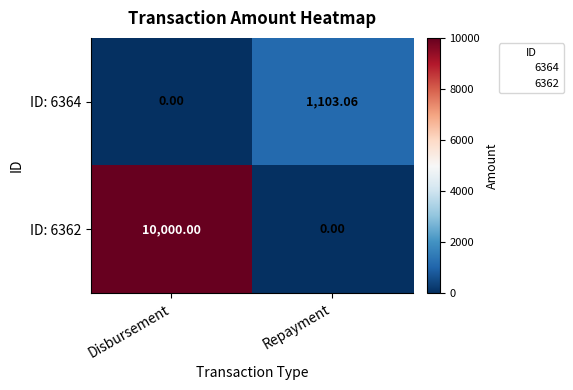

At which label does ID: 6362 reach its peak?

Disbursement